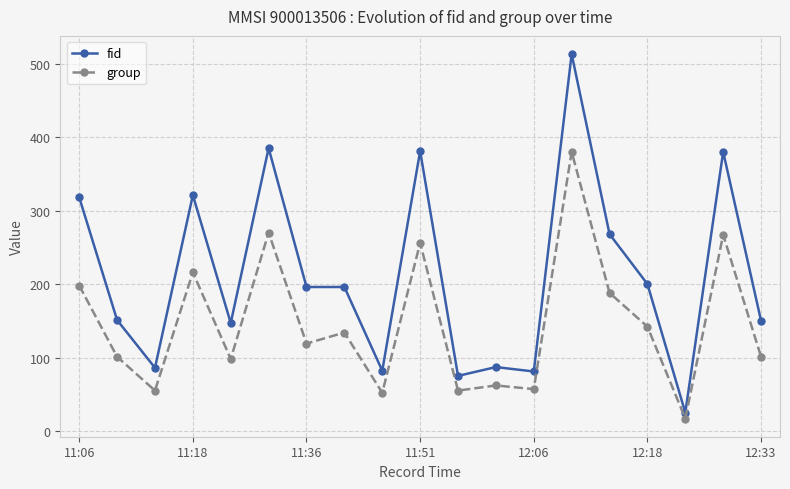

What is the minimum value for fid?

25